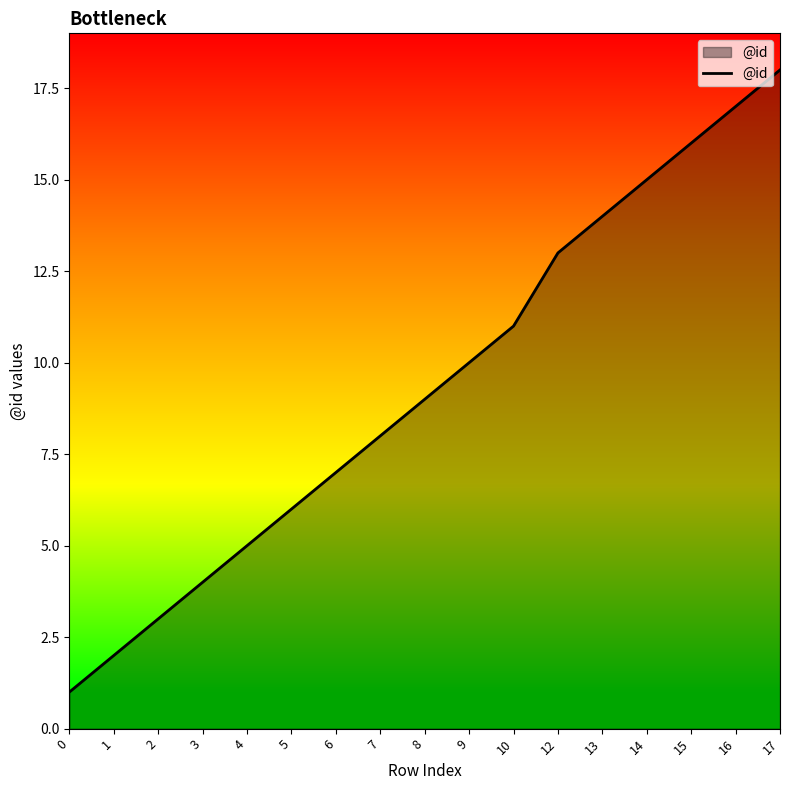

The chart shows a value of 9 at 8. True or false?

True